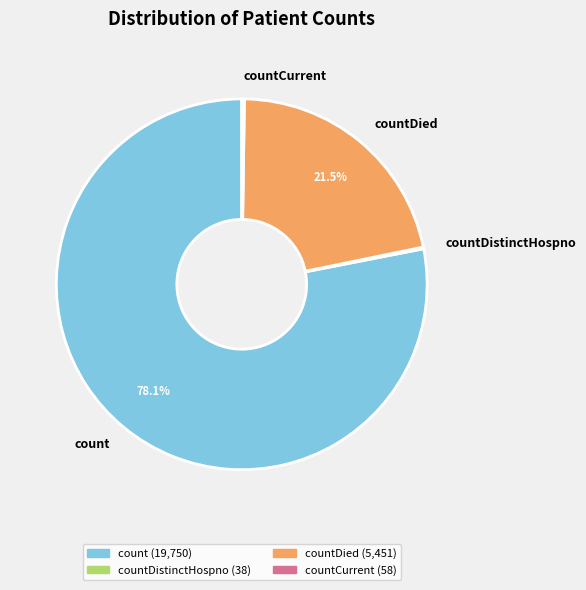

Which slice is the largest?

count